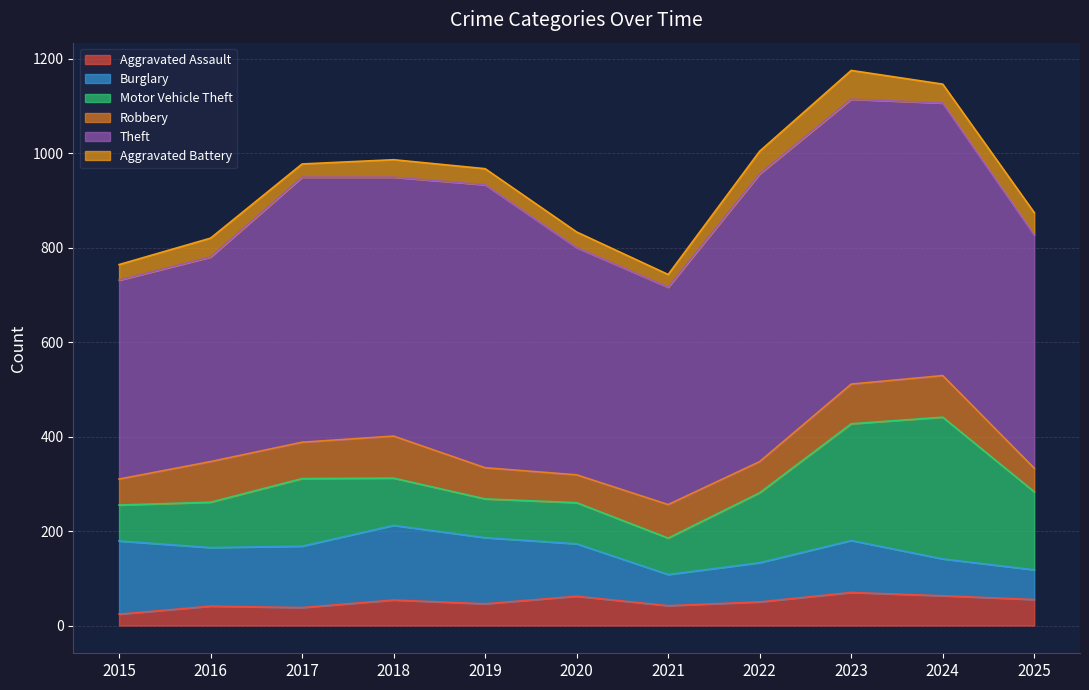

At which category does the chart reach its minimum across all series?

2015